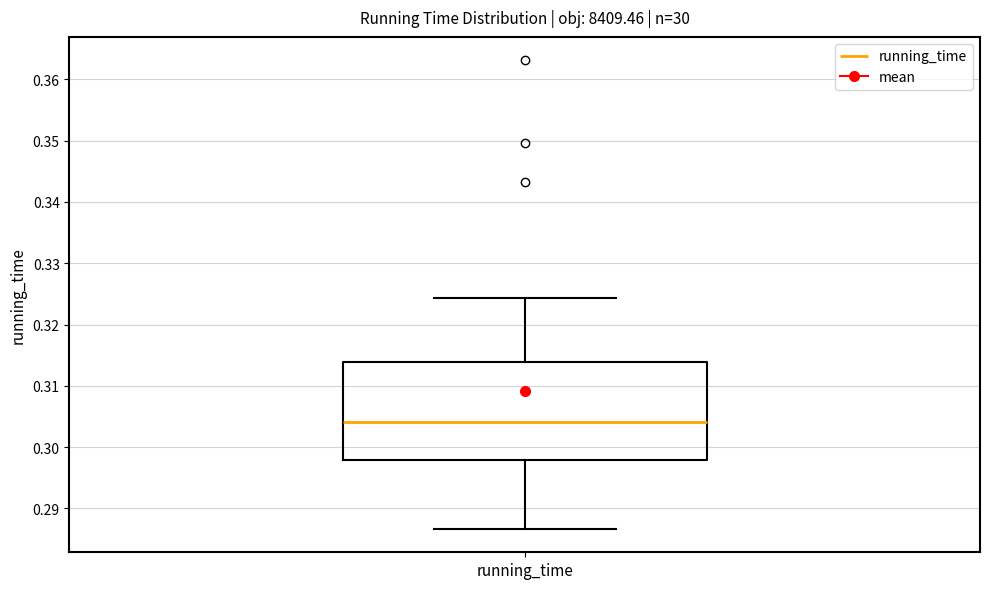

Where does the upper whisker of the box for running_time end on the y-axis? The values are not printed on the chart, so give them approximately, as read against the axis.

0.324